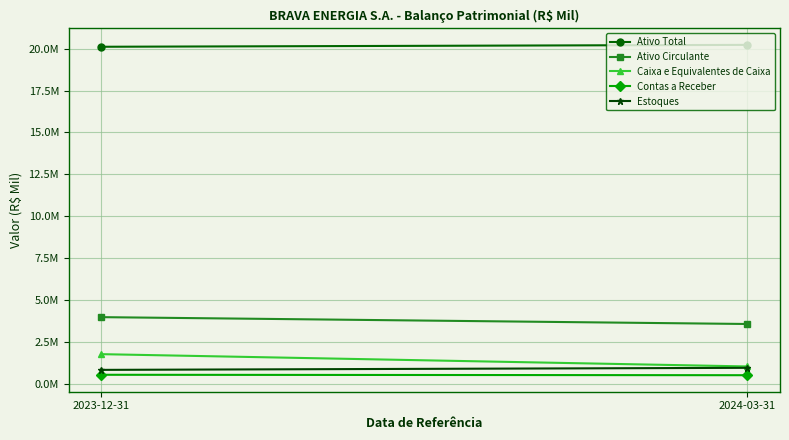

Which has a higher value, 2024-03-31 or 2023-12-31?

2024-03-31